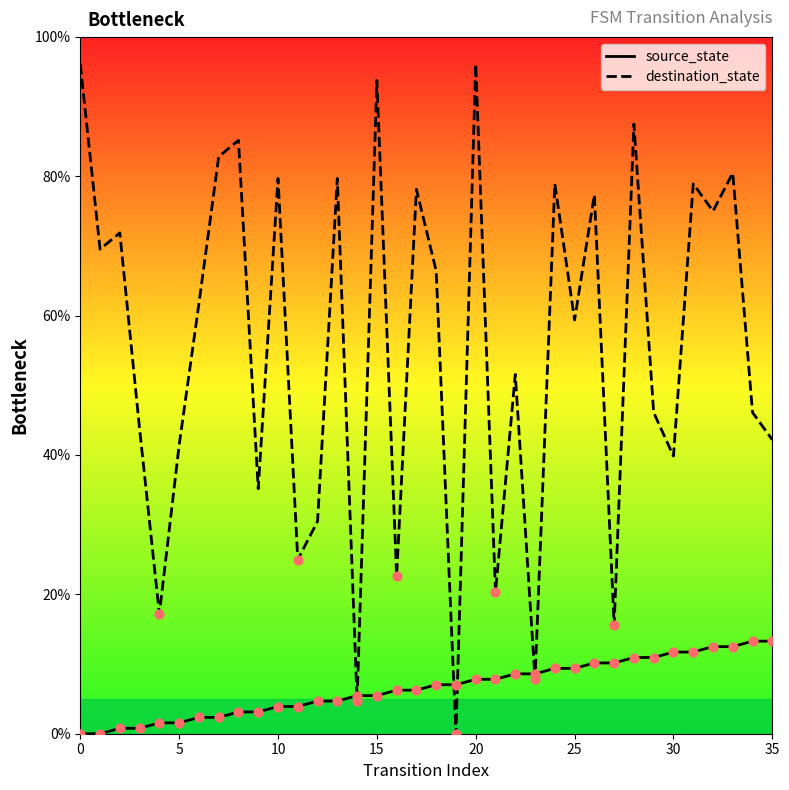

Which series has the largest total across all categories?

destination_state